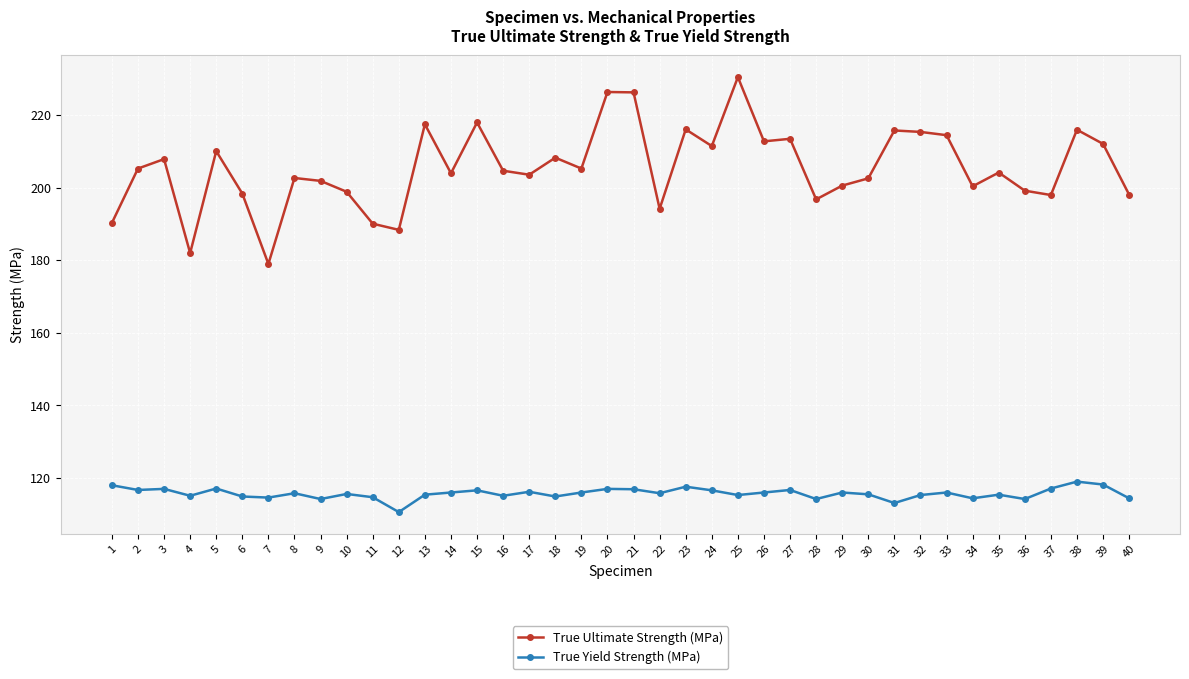

True or false: True Ultimate Strength (MPa) has more than 0 interior local peaks.

True